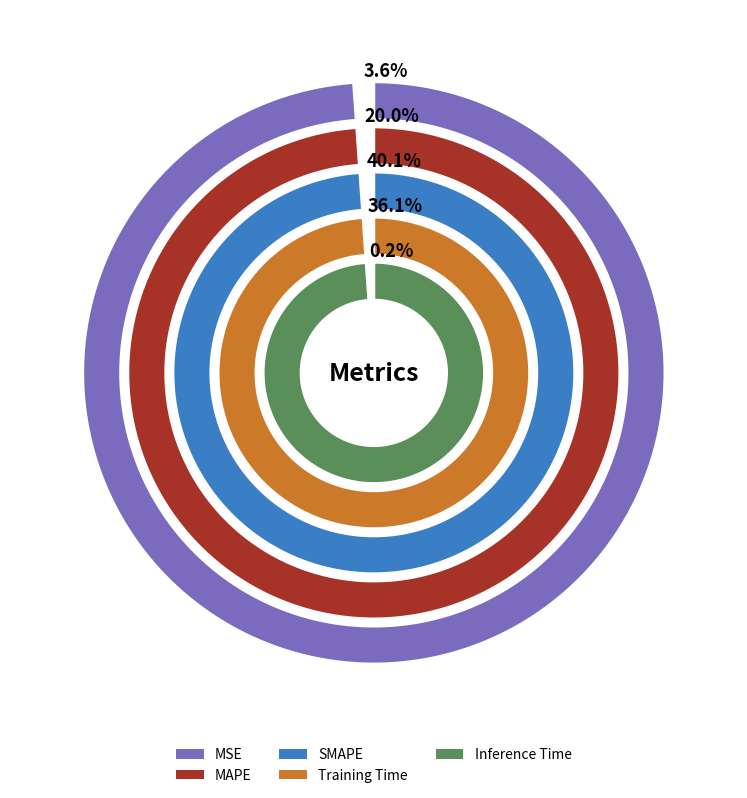

Is the sum of MSE and Training Time greater than half?

No